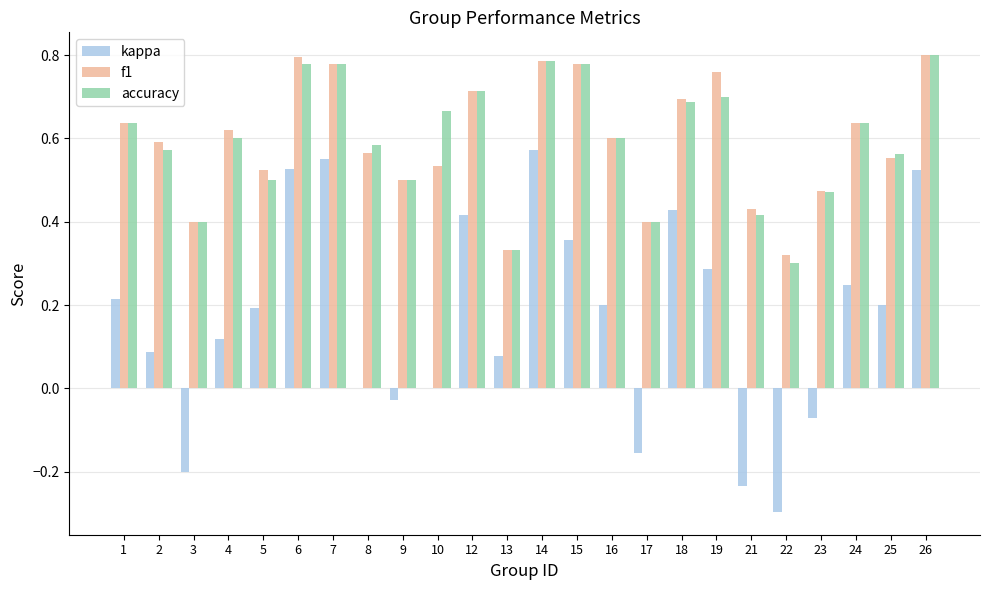

The value of accuracy at 13 is 0.1. True or false?

False